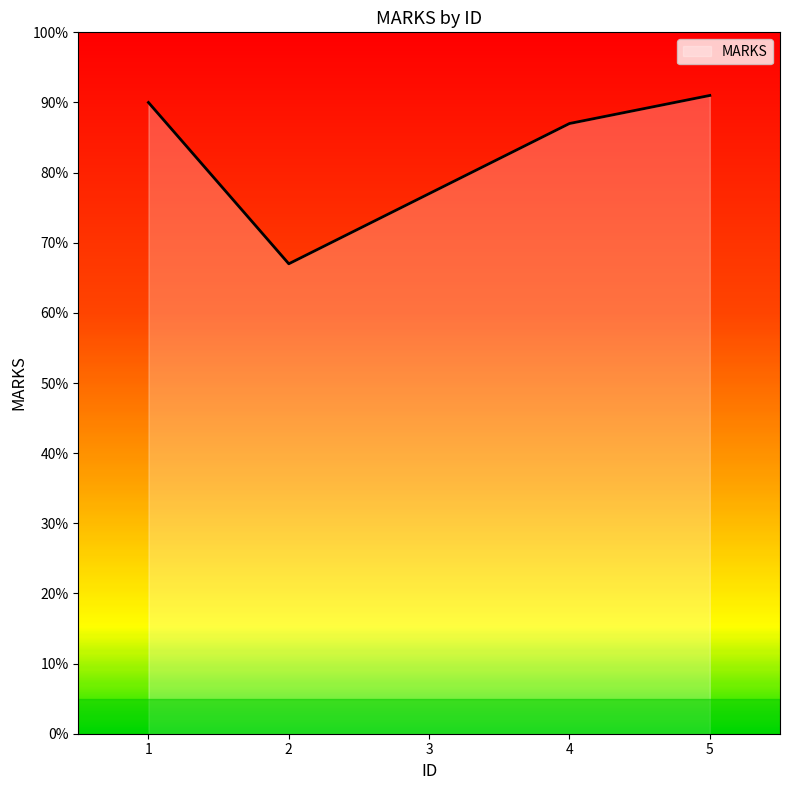

The chart shows a value of 77 at 3. True or false?

True